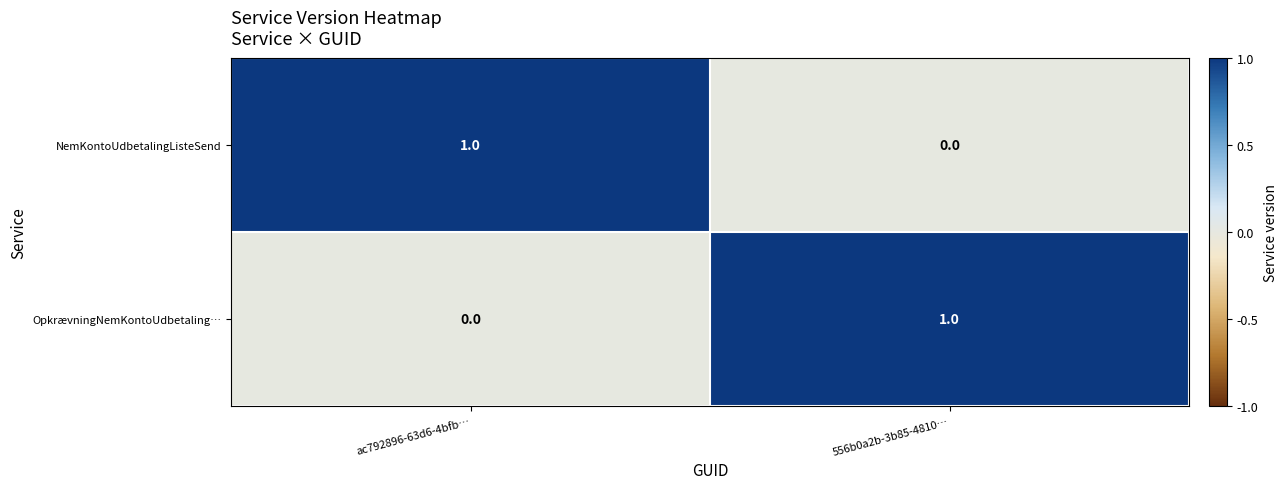

How many values in the OpkrævningNemKontoUdbetaling… series are below 1?

1